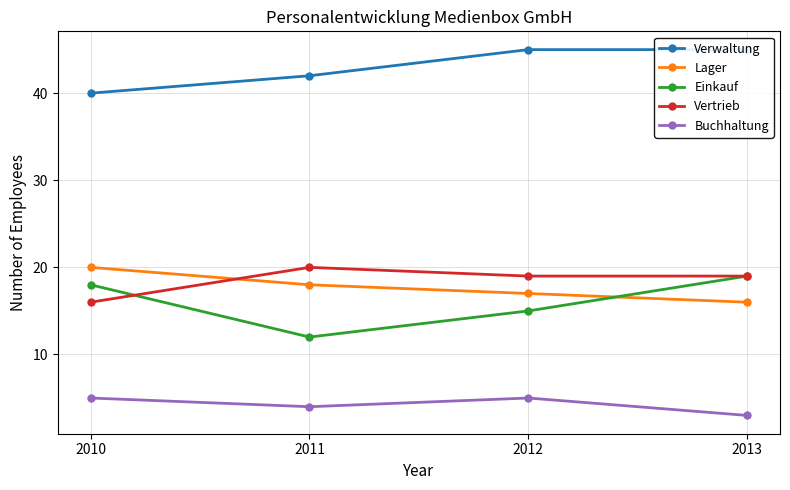

What is the value of the Lager point at the 4th from the left?

16